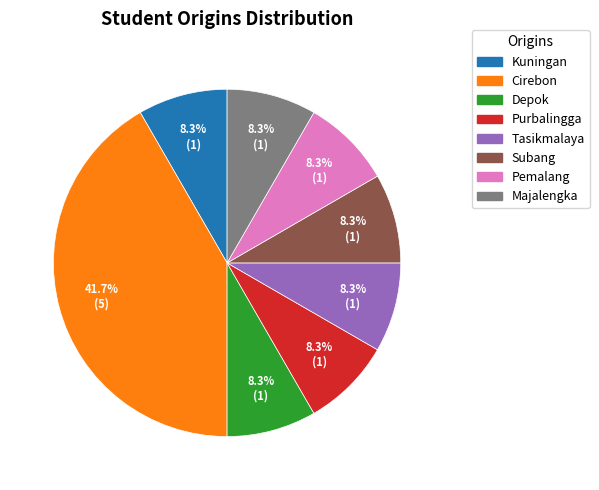

How many slices are in this pie chart?

8